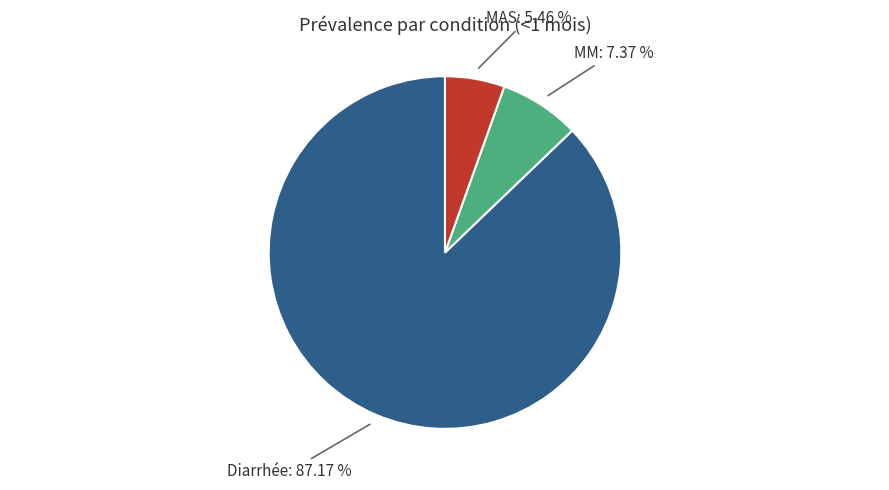

Count the number of slices in the pie.

3